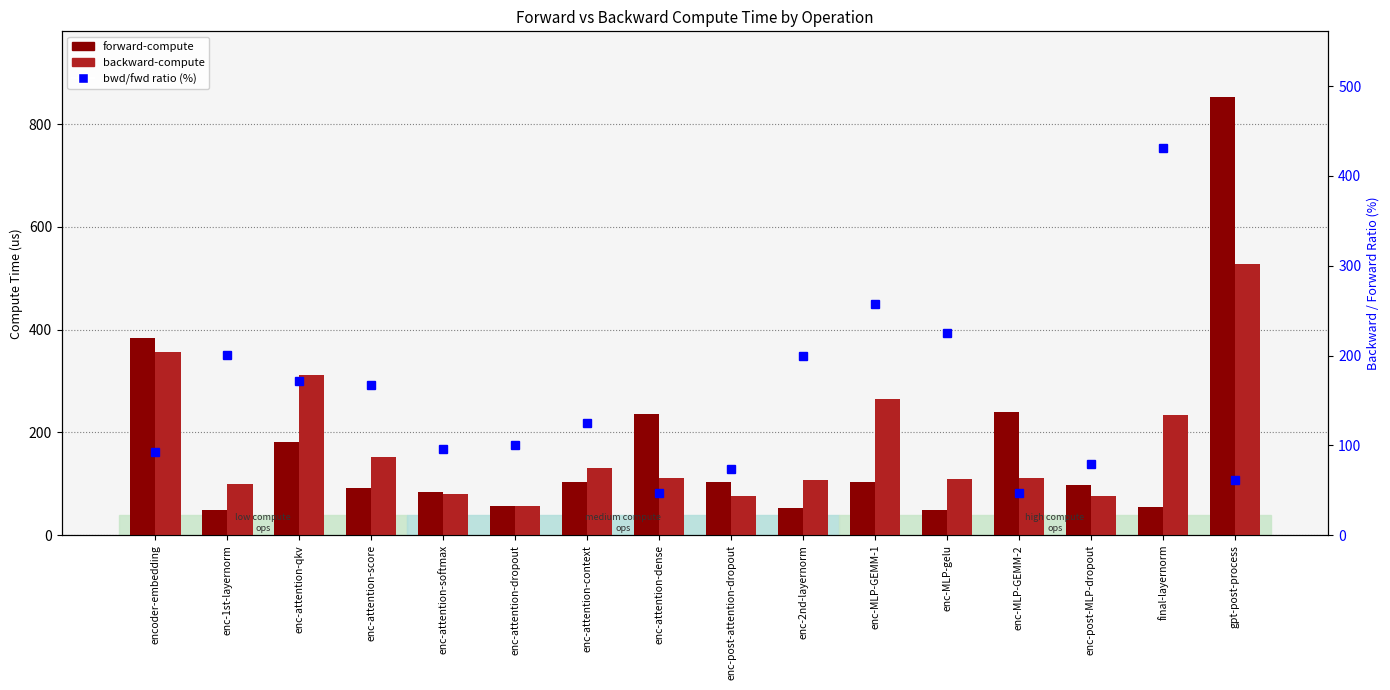

Which category has the highest value across all series?

gpt-post-process